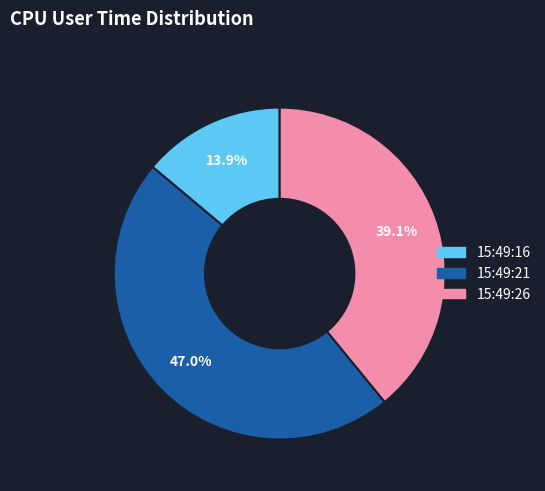

True or false: 15:49:16 accounts for 27% of the total.

False